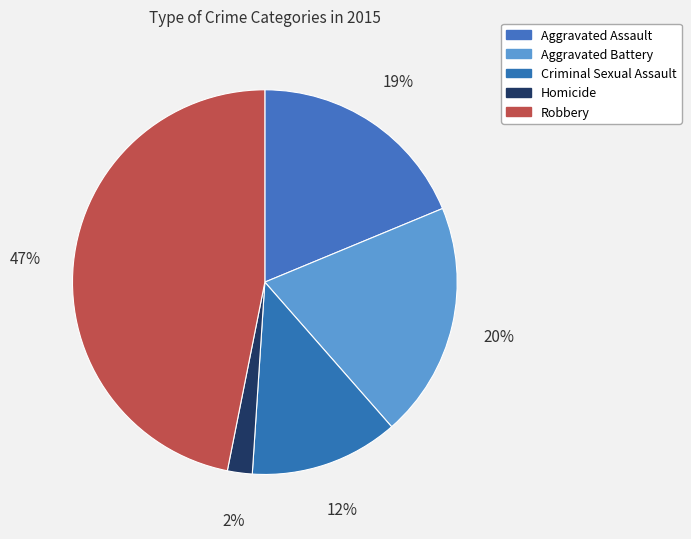

To the nearest percent, what is the difference between the largest and smallest slice percentages?

45%